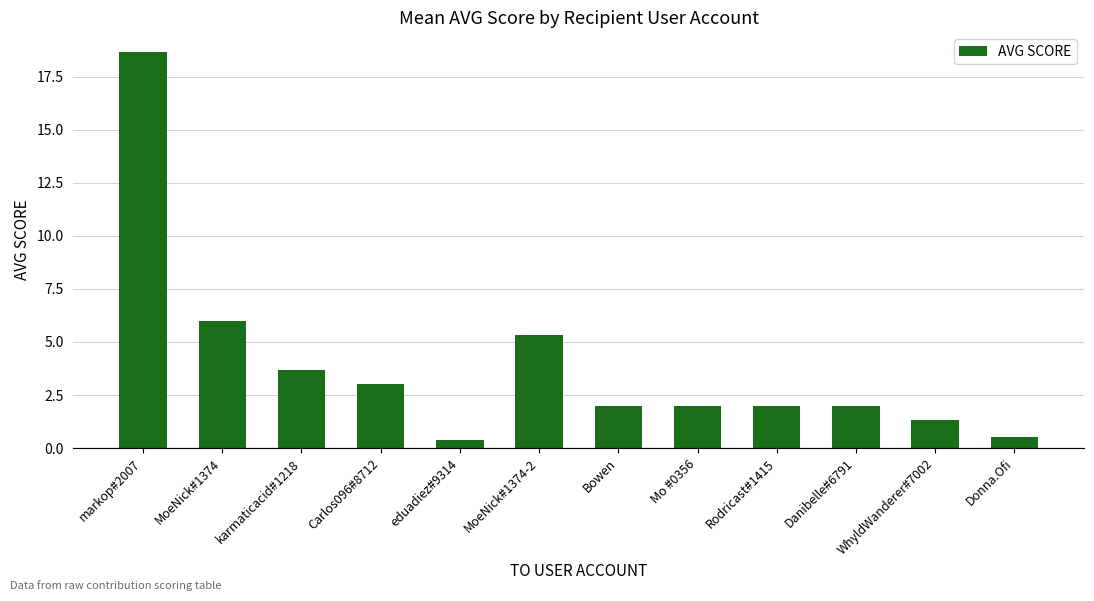

Does the chart contain stacked bars?

No